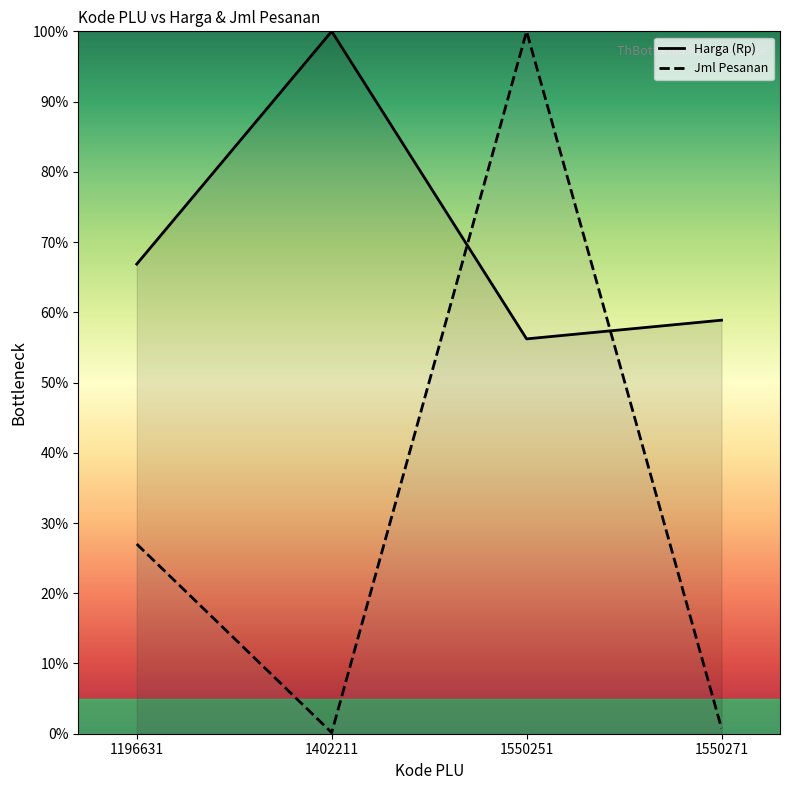

How many lines are shown in the chart?

2